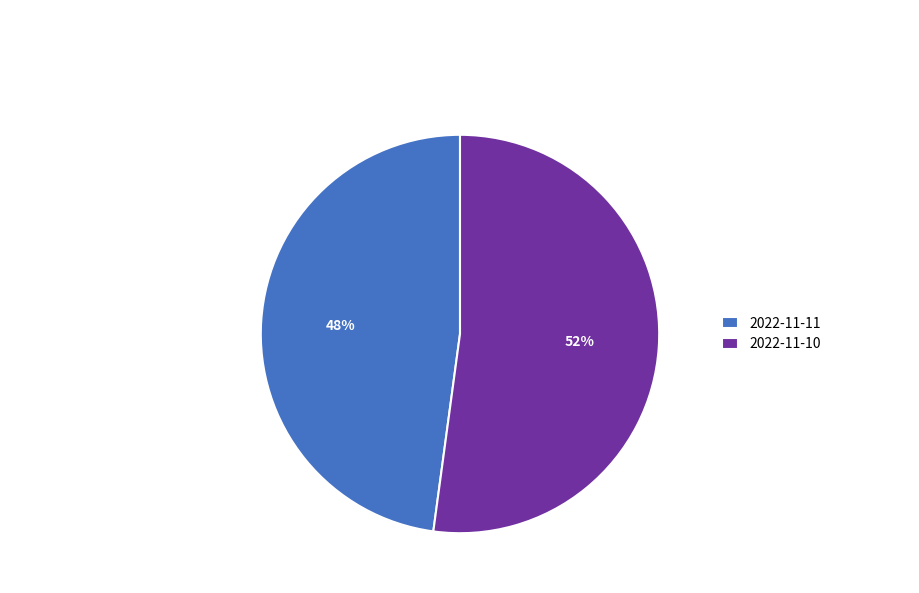

What is the largest slice in the pie chart?

2022-11-10